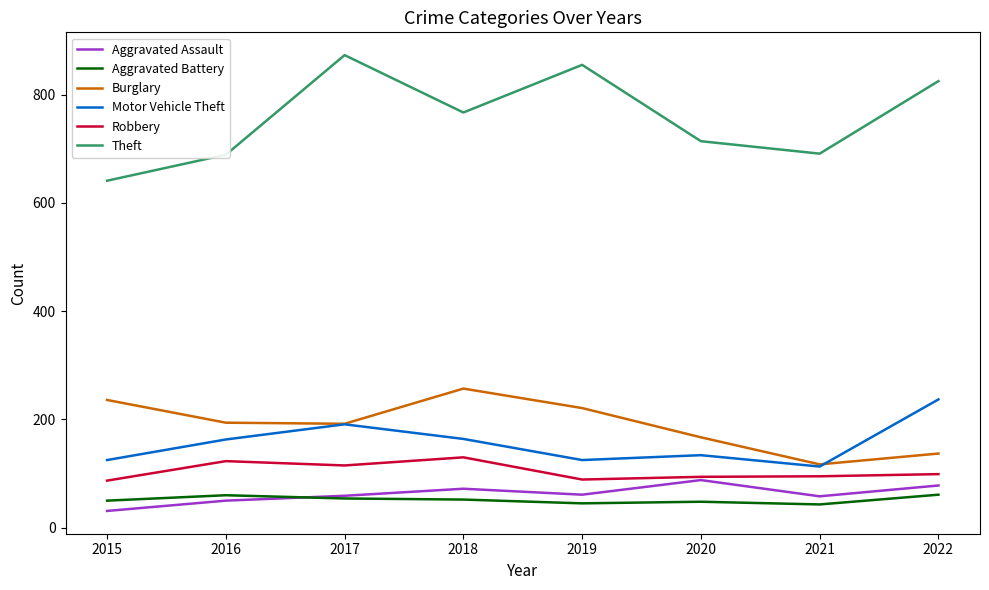

Which label corresponds to the smallest value in the chart?

2015